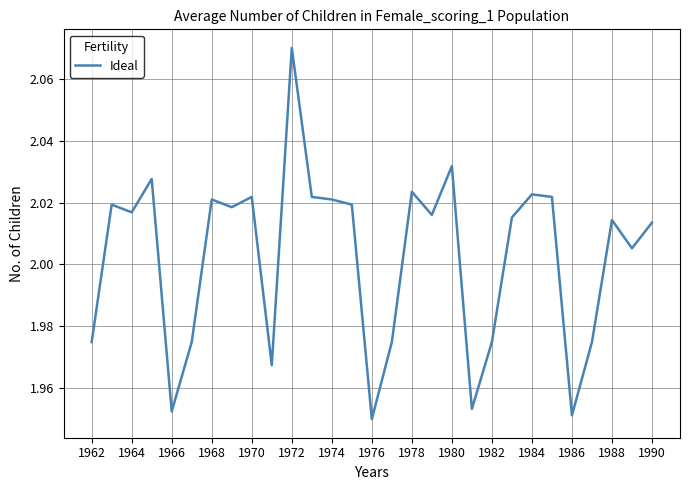

Reading left to right, what are all the values shown in this chart?

2.0	2.0	2.0	2.0	2.0	2.0	2.0	2.0	2.0	2.0	2.1	2.0	2.0	2.0	1.9	2.0	2.0	2.0	2.0	2.0	2.0	2.0	2.0	2.0	2.0	2.0	2.0	2.0	2.0